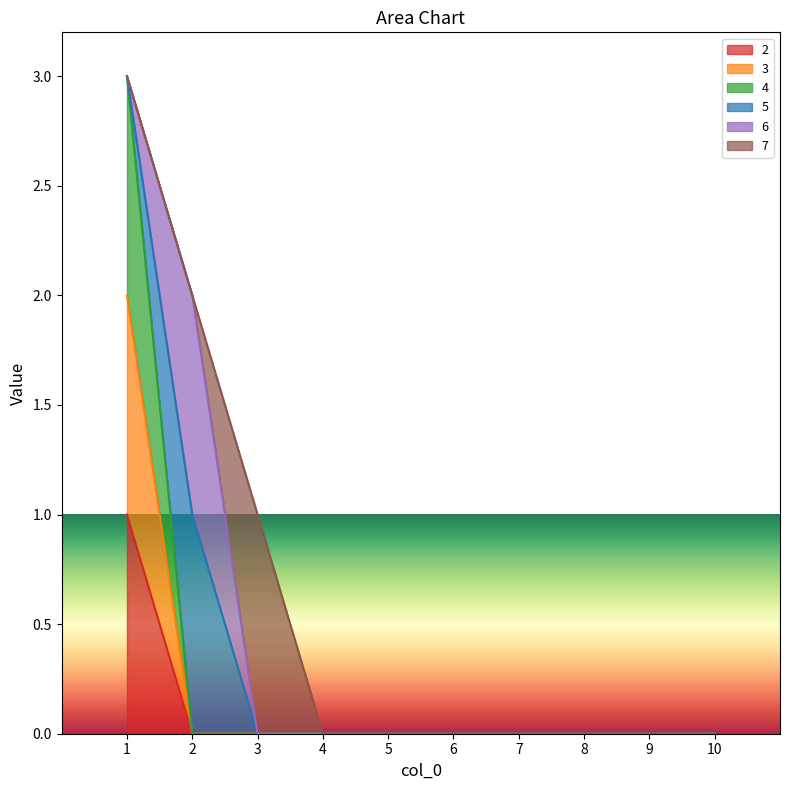

True or false: 3 and 2 intersect in this chart.

False